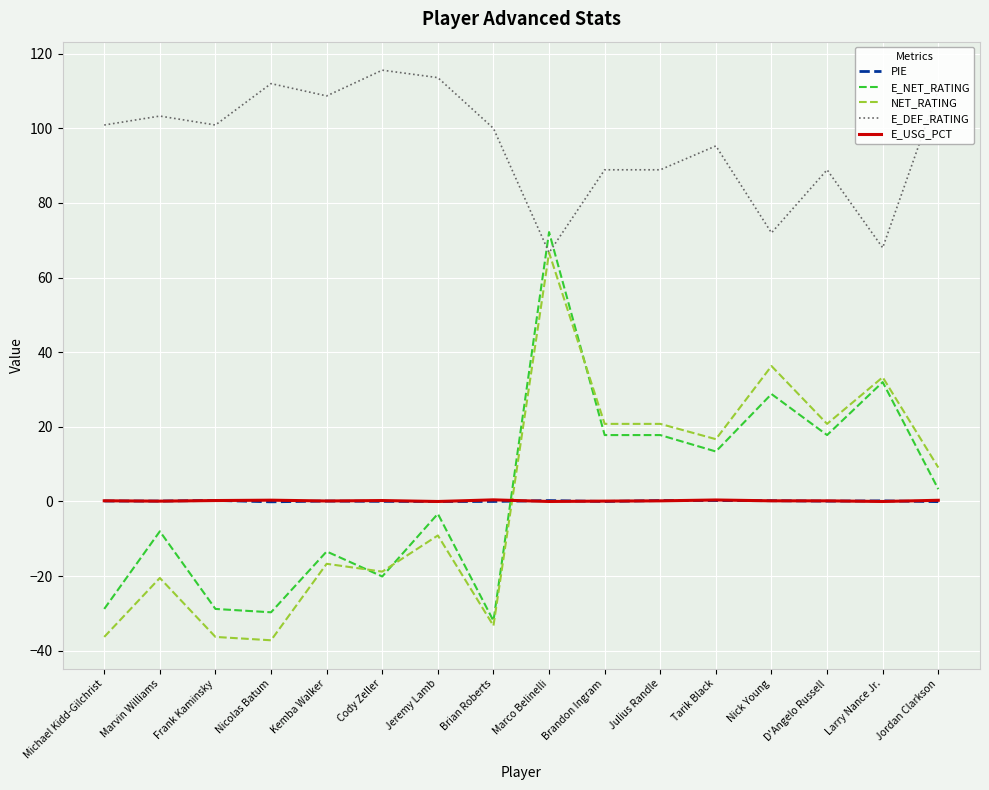

What is the highest value of the E_NET_RATING series?

72.2